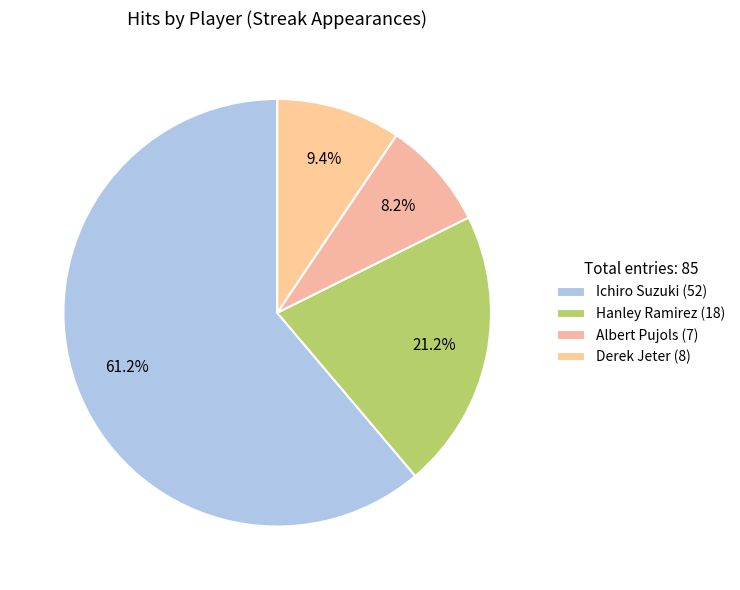

Count the number of slices in the pie.

4